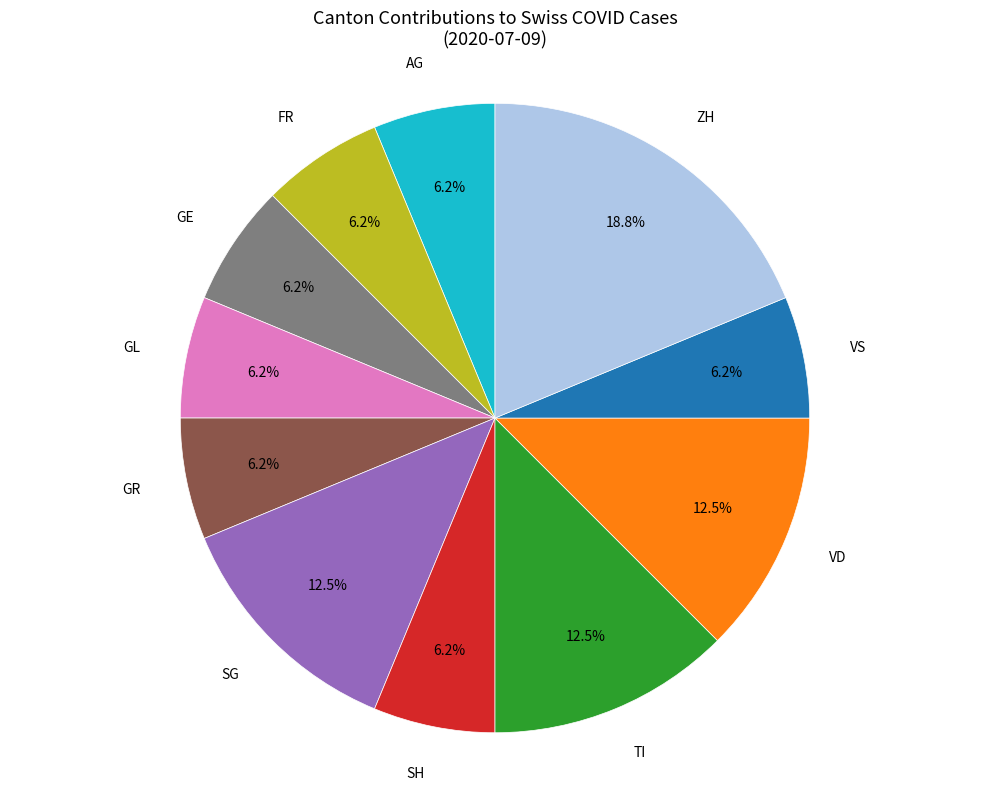

Count the number of slices in the pie.

11